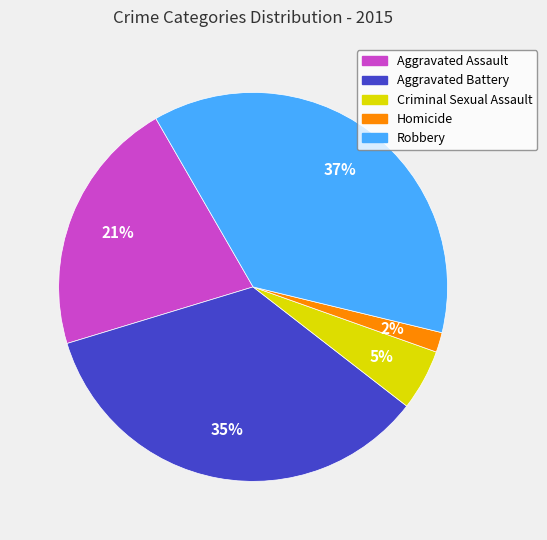

Does Aggravated Assault represent more than half of the total?

No